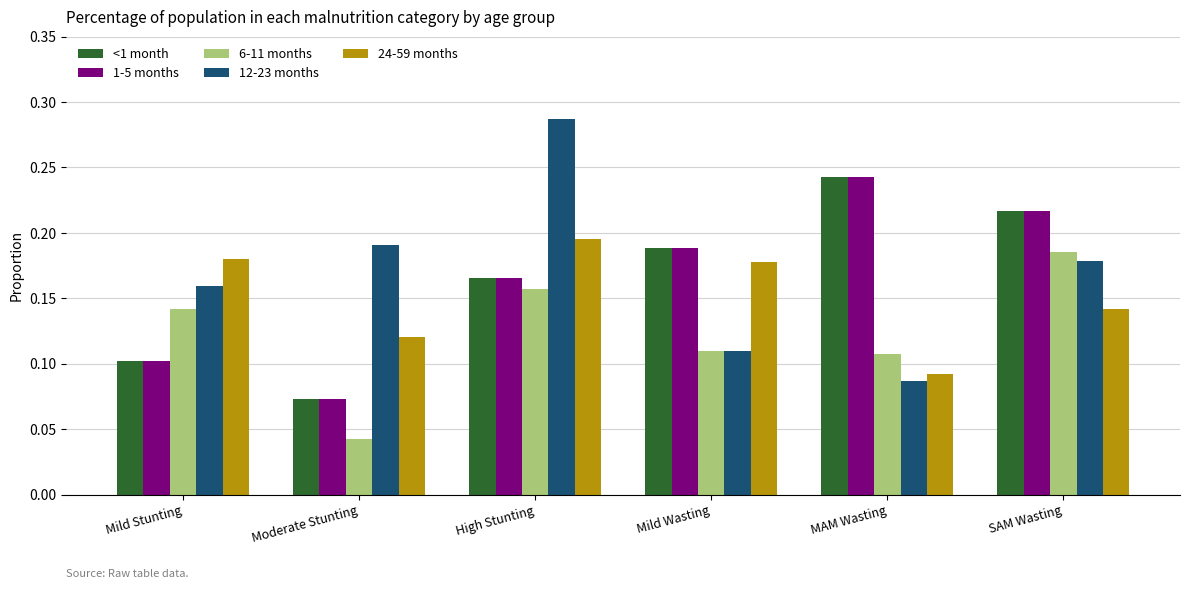

Which series has the largest range (max minus min)?

12-23 months